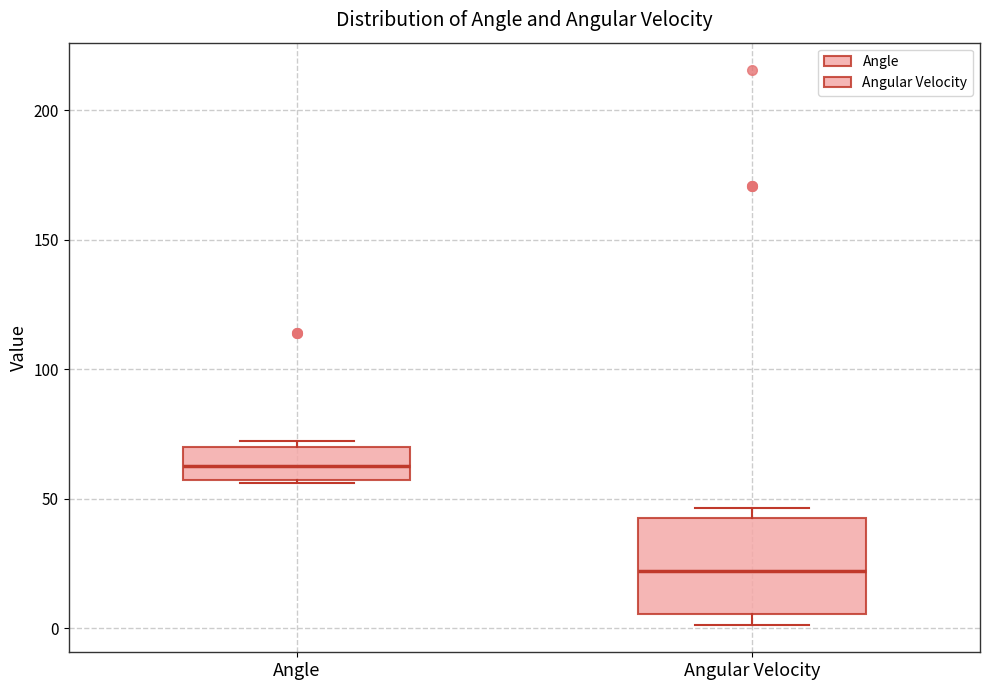

Reading left to right, transcribe this box plot: for each box, give where its median line is, the range the box spans, and where its two whiskers end, as read against the y-axis. The values are not printed on the chart, so give them approximately, as read against the axis.

Angle: median 65, box 55 to 70, whiskers 55 to 70 (just above the box's upper edge)
Angular Velocity: median 20, box 5 to 40, whiskers 0 to 45